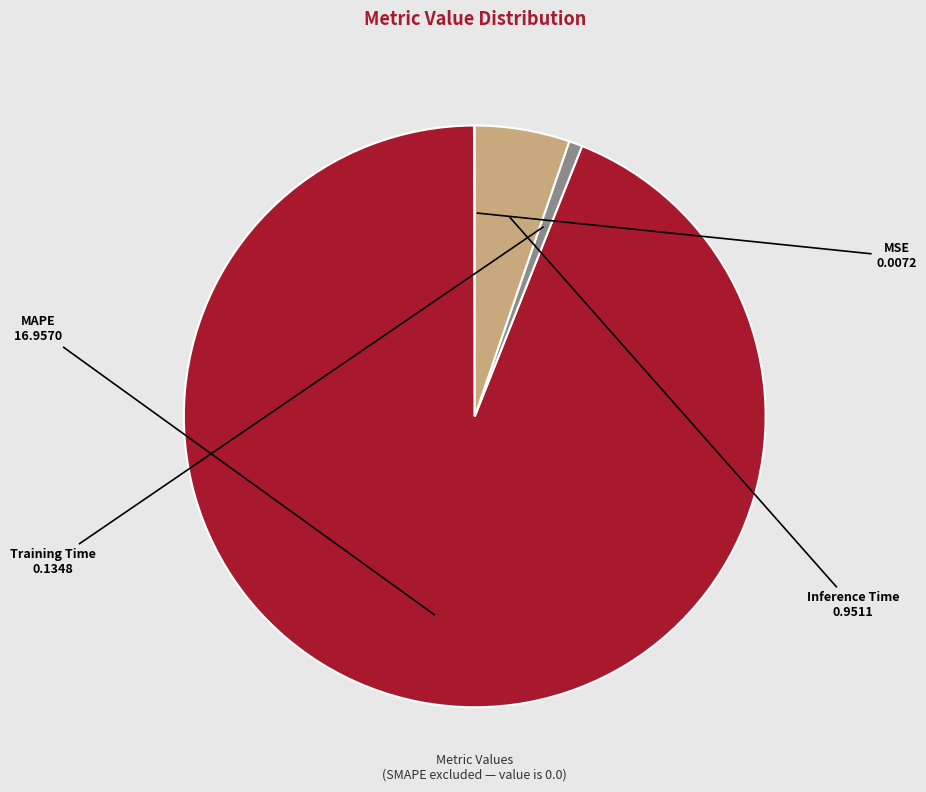

Is it true that Inference Time is 5% of the pie?

True